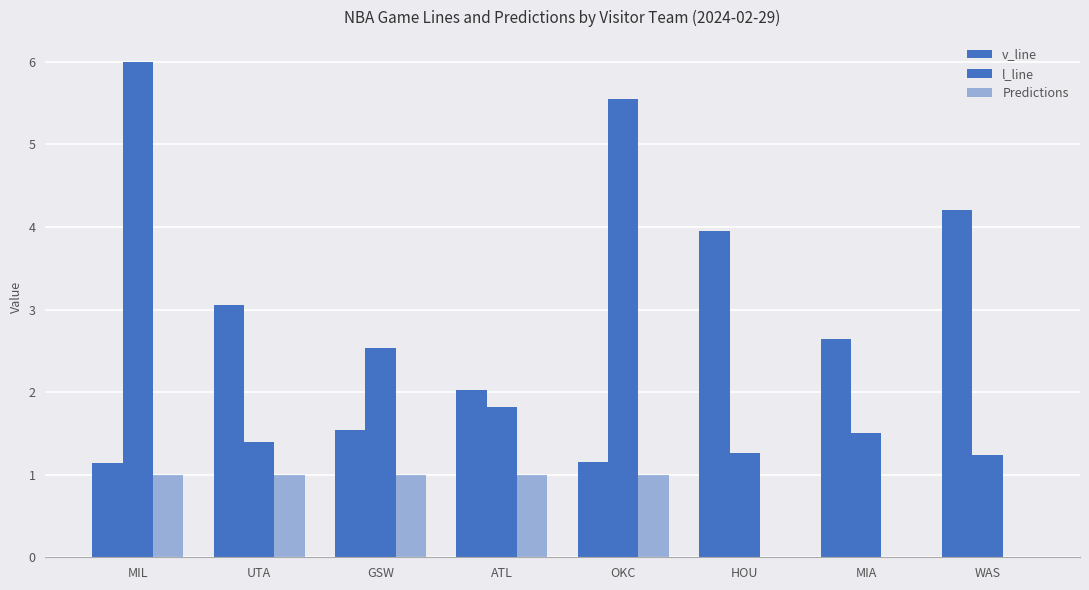

At which category is the sum across all series the highest?

MIL